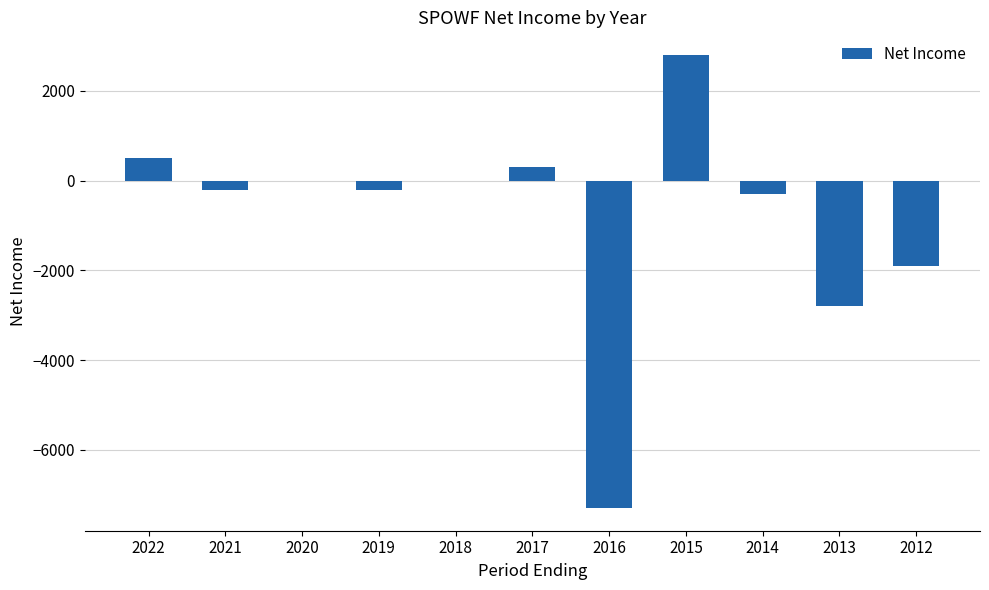

Reading right to left, transcribe all the data shown in this chart.

-1900	-2800	-300	2800	-7300	300	0	-200	0	-200	500